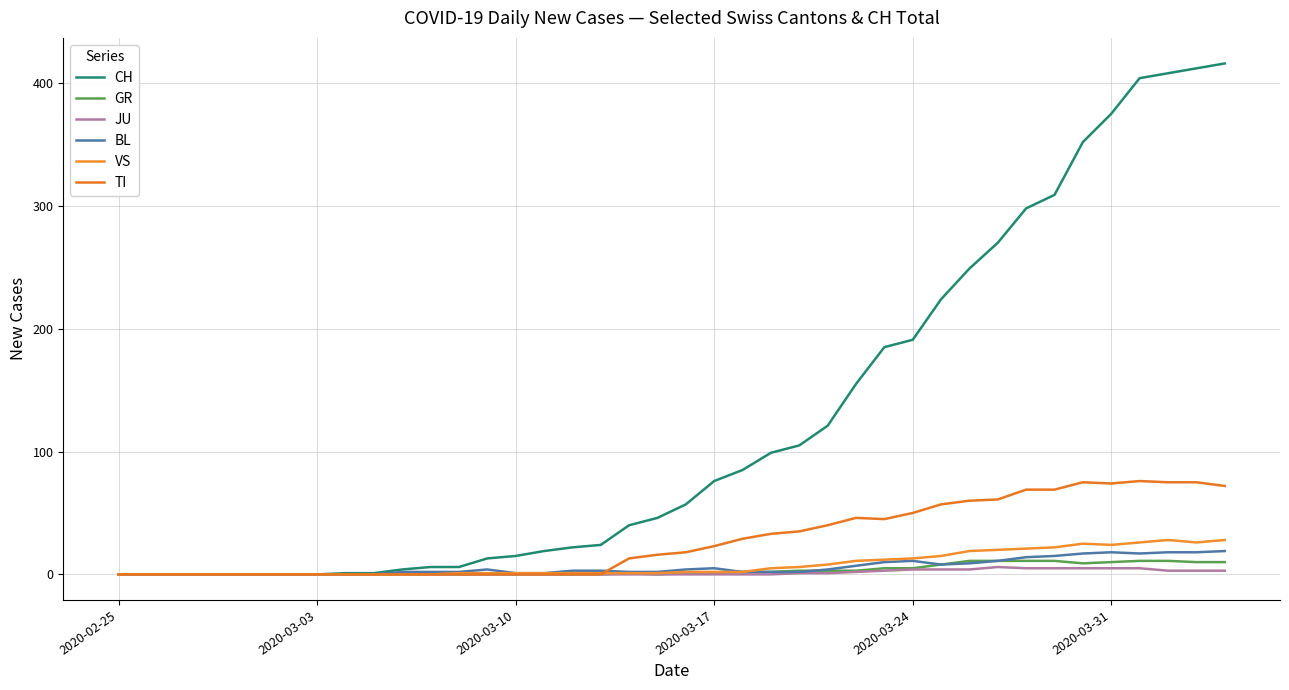

How many lines are shown in the chart?

6